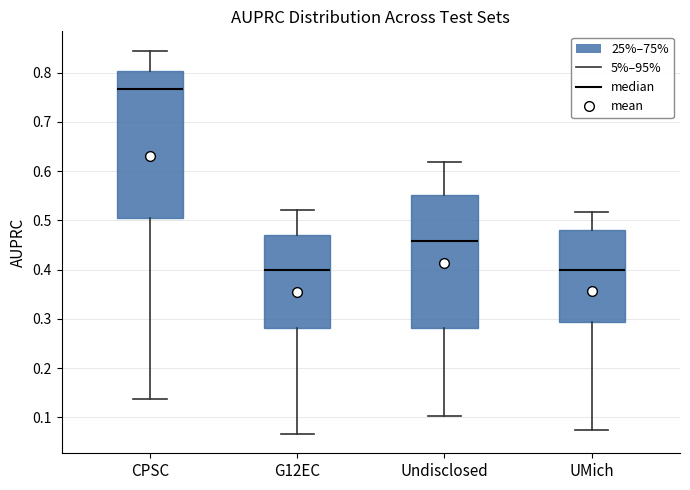

Comparing the boxes themselves (not the whiskers), which one is the tallest?

CPSC